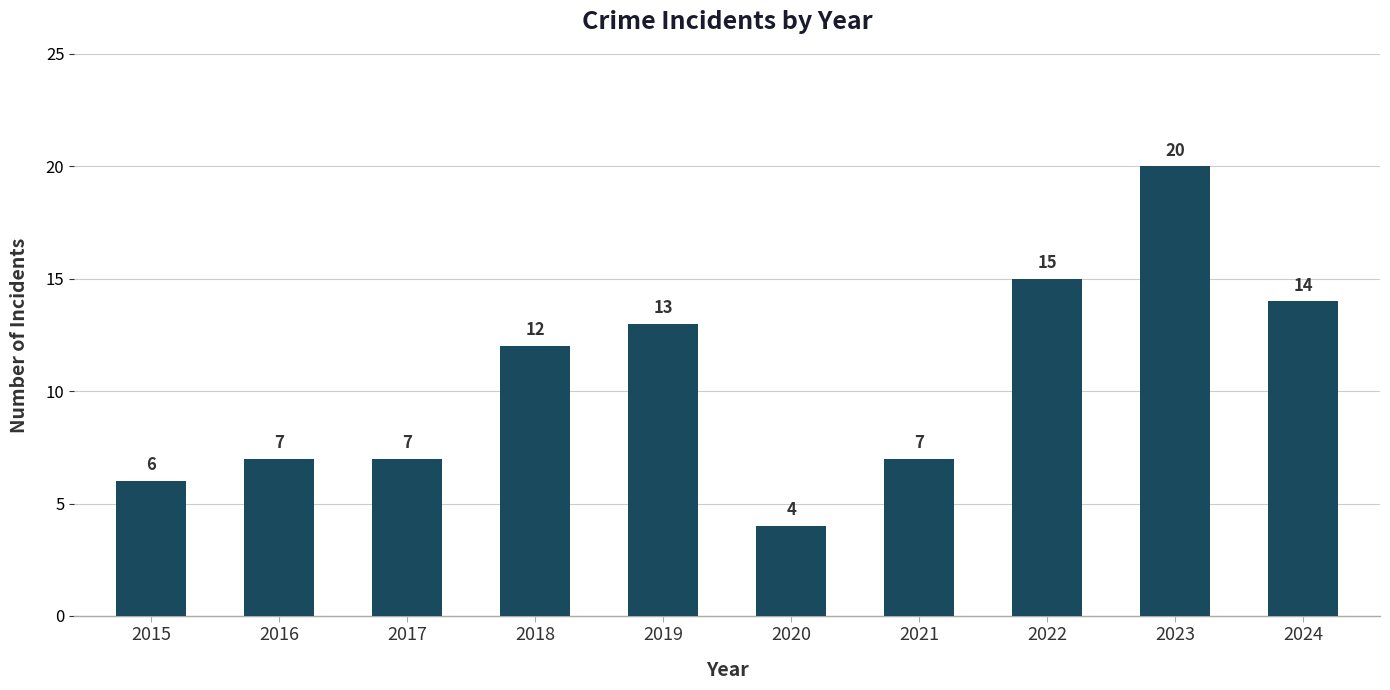

Approximately how many times larger is the value at 2021 compared to 2022?

0.5